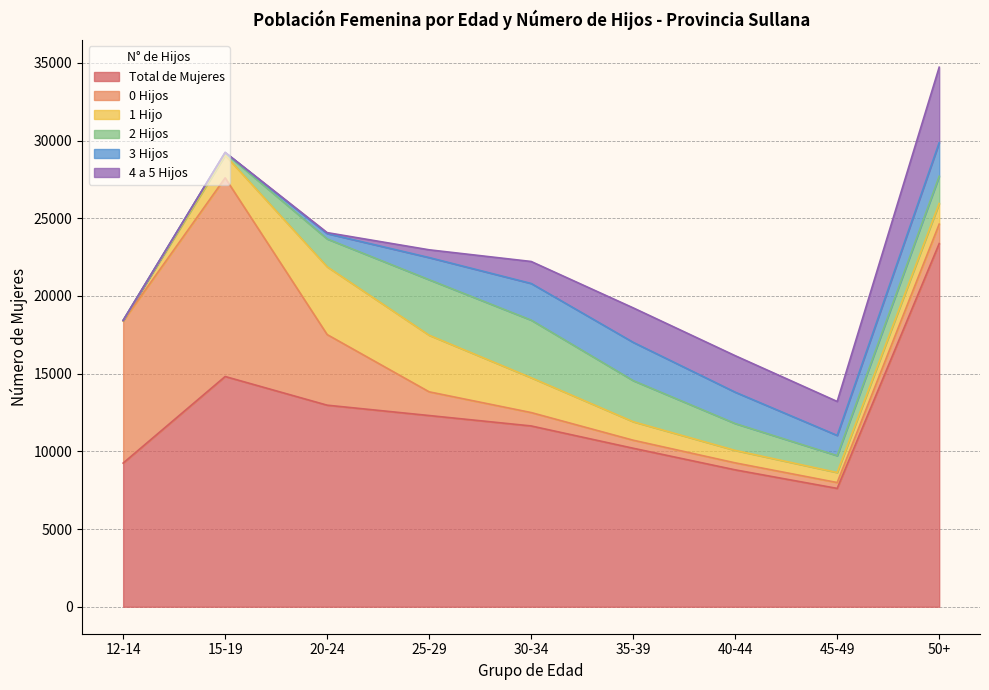

What is the difference between the highest and lowest values at 12-14?

9245